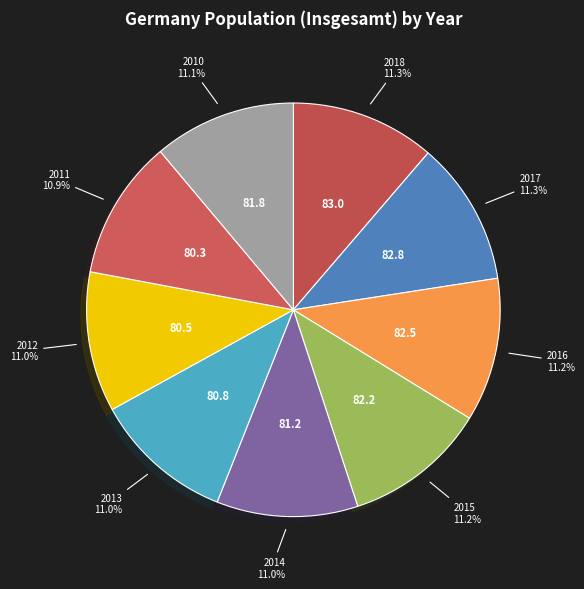

How many segments does this pie chart have?

9